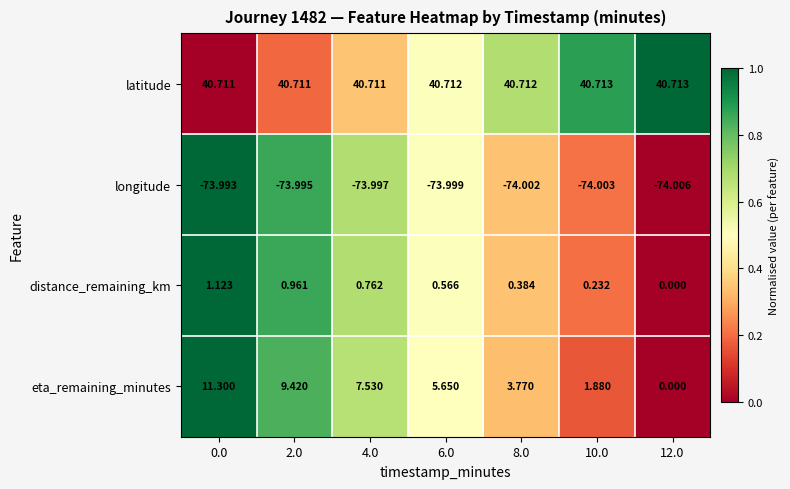

Which series changed the most between 2.0 and 4.0?

eta_remaining_minutes